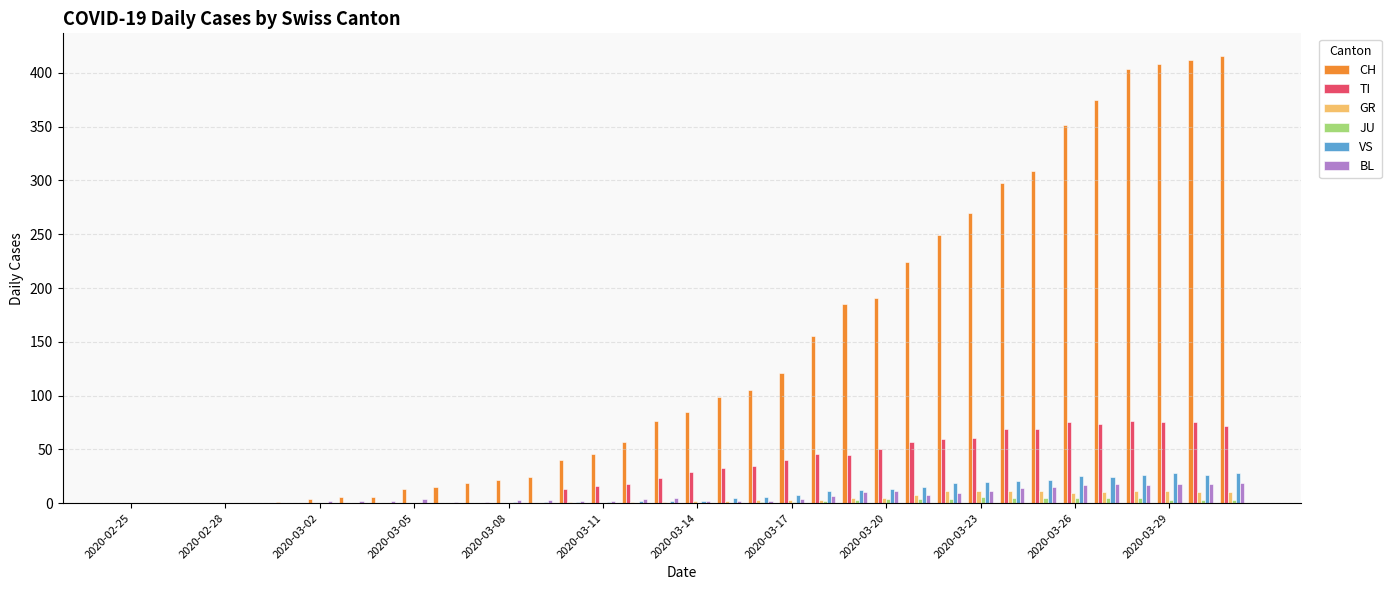

What is the sum of all BL values?

233